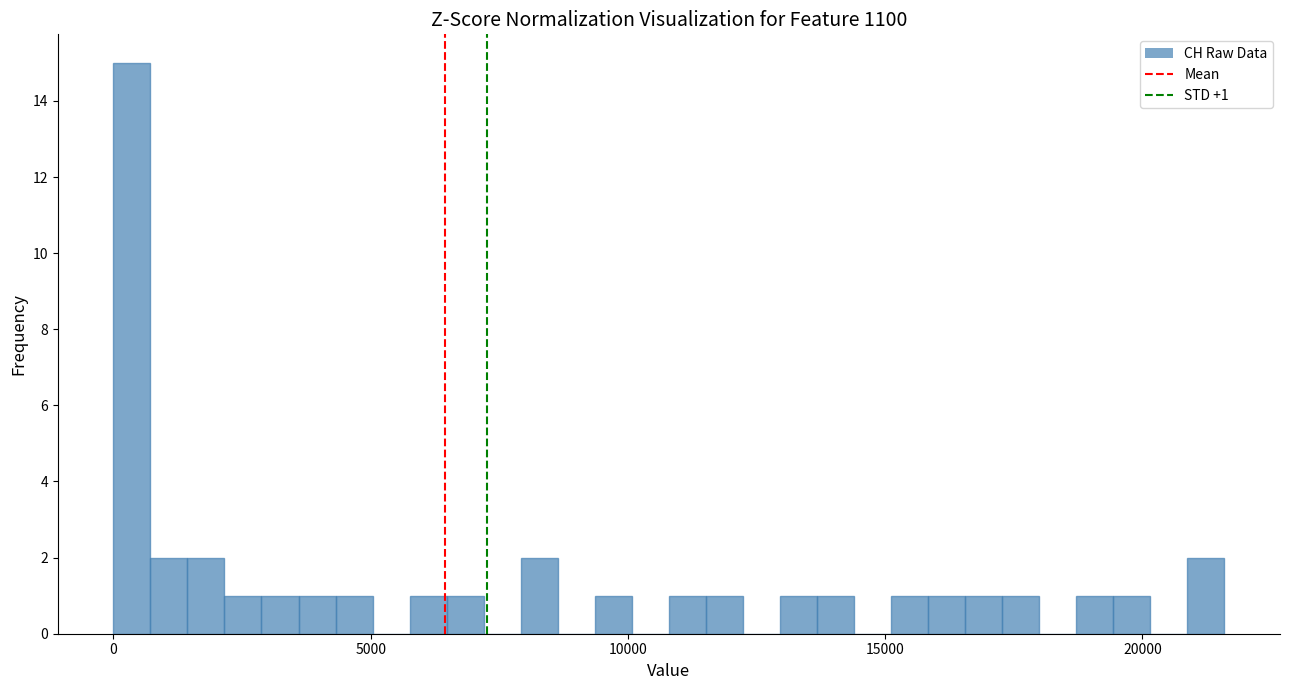

Around what value on the x-axis is the tallest bar? Give the approximate position of its centre, as read against the axis.

500